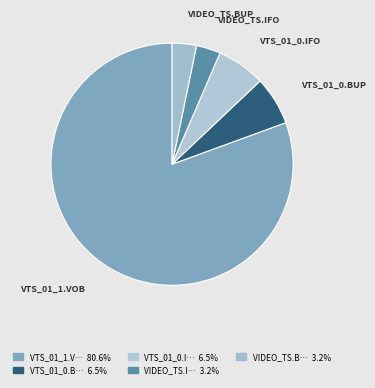

Which category has the biggest portion of the pie?

VTS_01_1.VOB